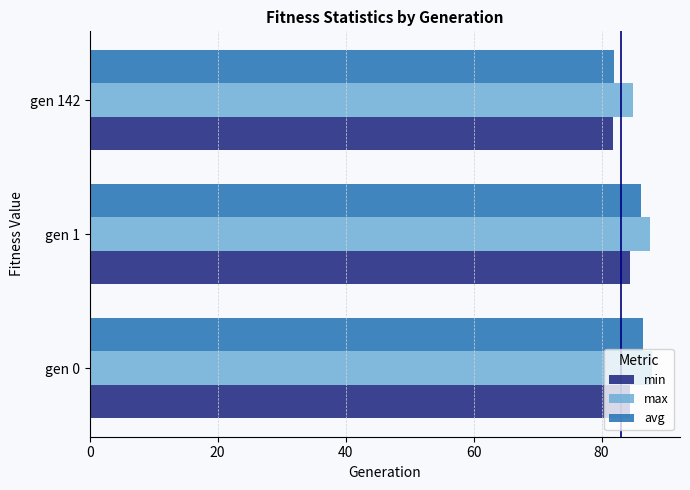

What is the difference between the maximum and minimum values in the avg series?

4.6